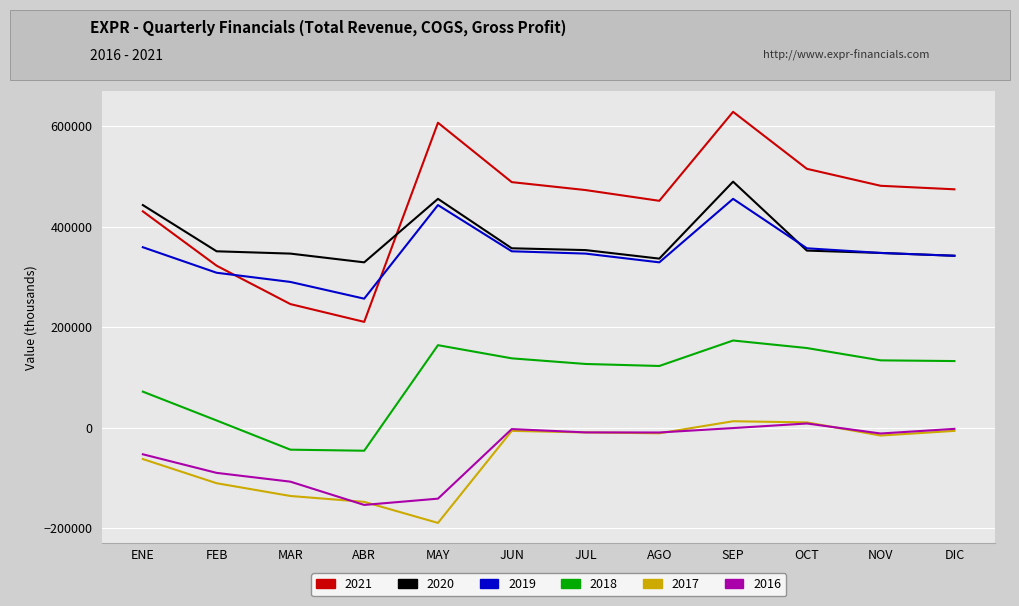

True or false: 2020 and 2018 cross at least once.

False